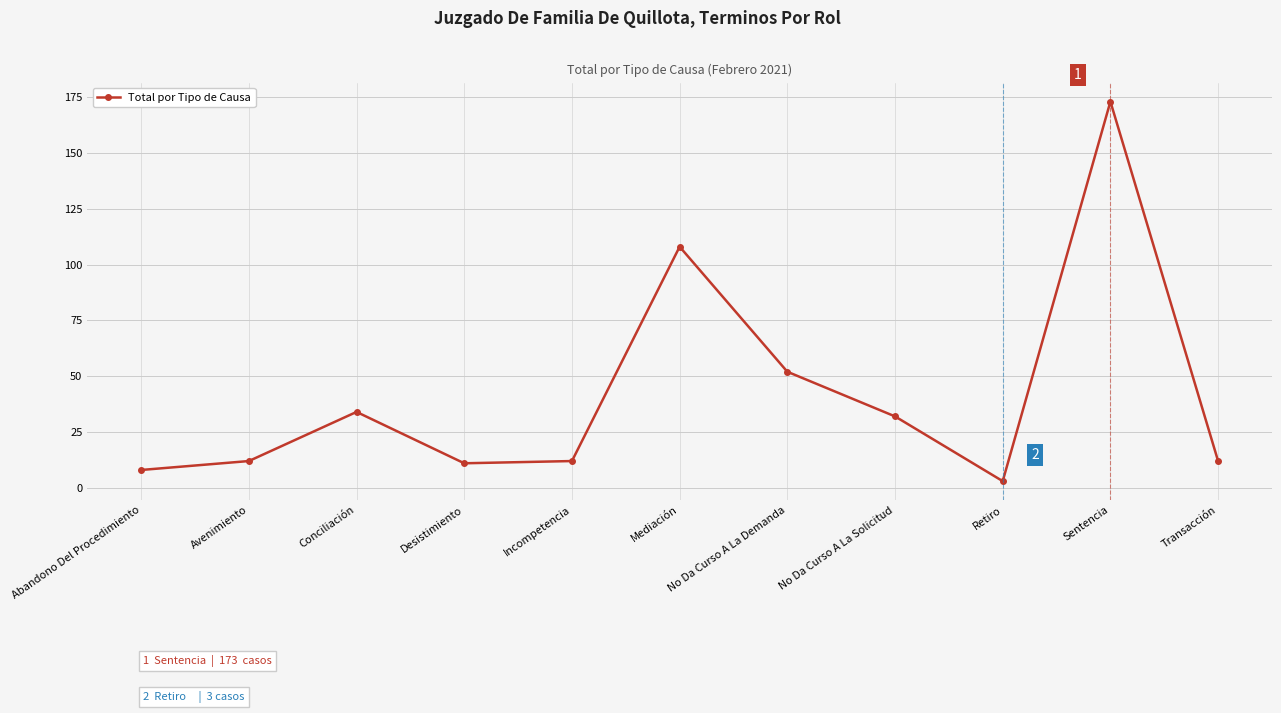

Where is the first local maximum?

Conciliación